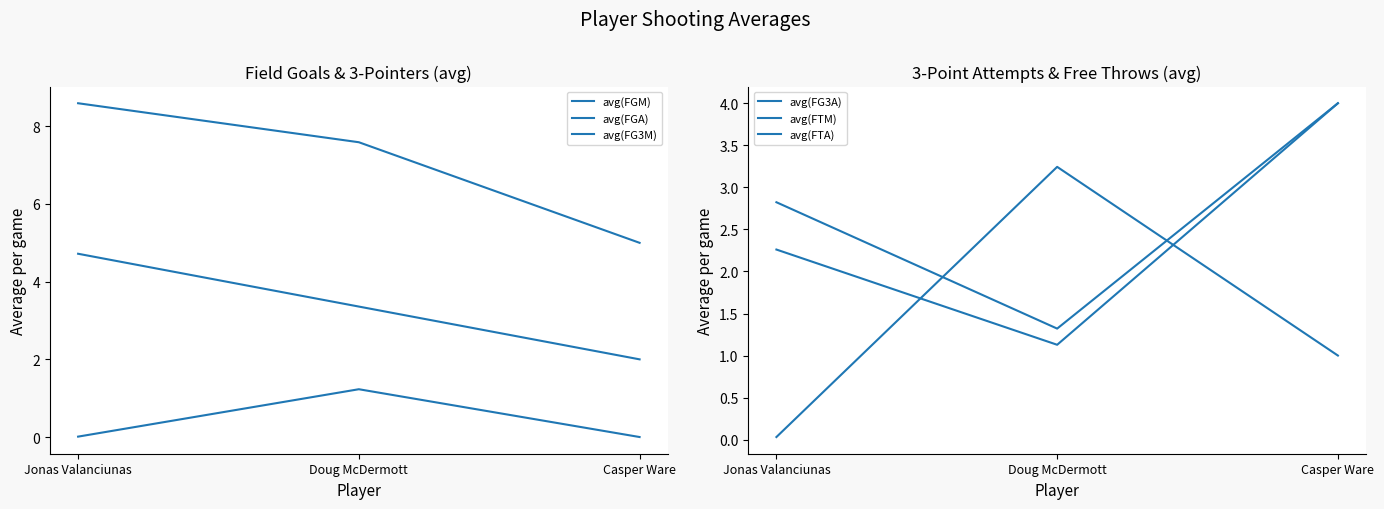

What is the average value of the avg(FGM) series?

3.4